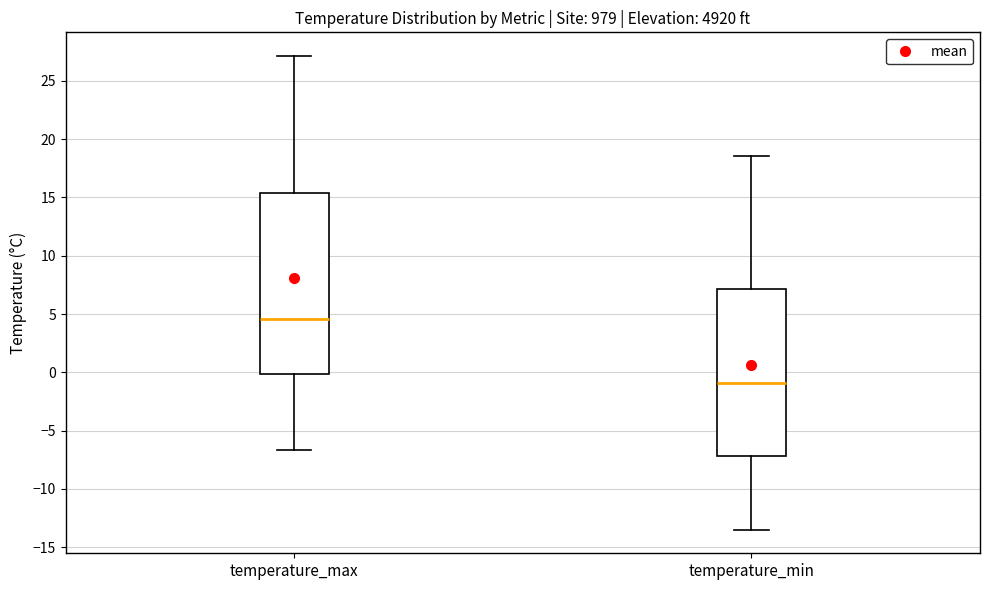

Reading left to right, read every box against the y-axis: the position of its median line, the range the box covers, and the ends of its whiskers. The values are not printed on the chart, so give them approximately, as read against the axis.

temperature_max: median 4.5, box 0.0 to 15.5, whiskers -6.5 to 27.0
temperature_min: median -1.0, box -7.0 to 7.0, whiskers -13.5 to 18.5